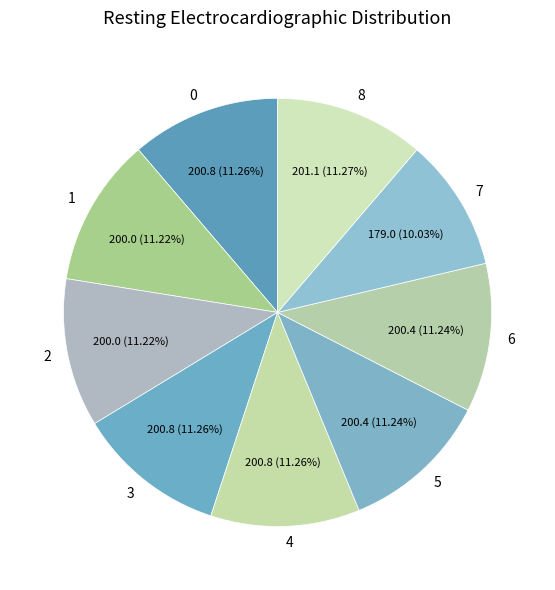

What is the ratio of the value at 1 to the value at 4?

1.0